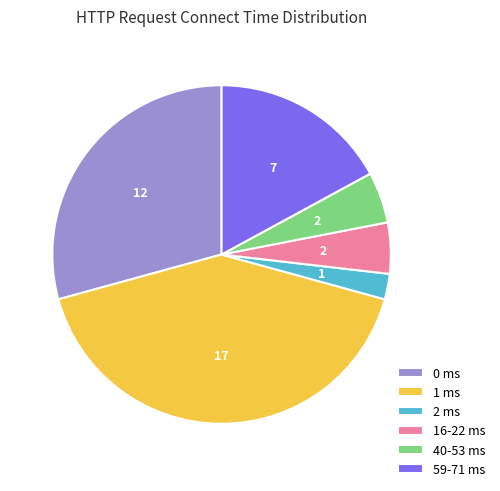

How many segments does this pie chart have?

6